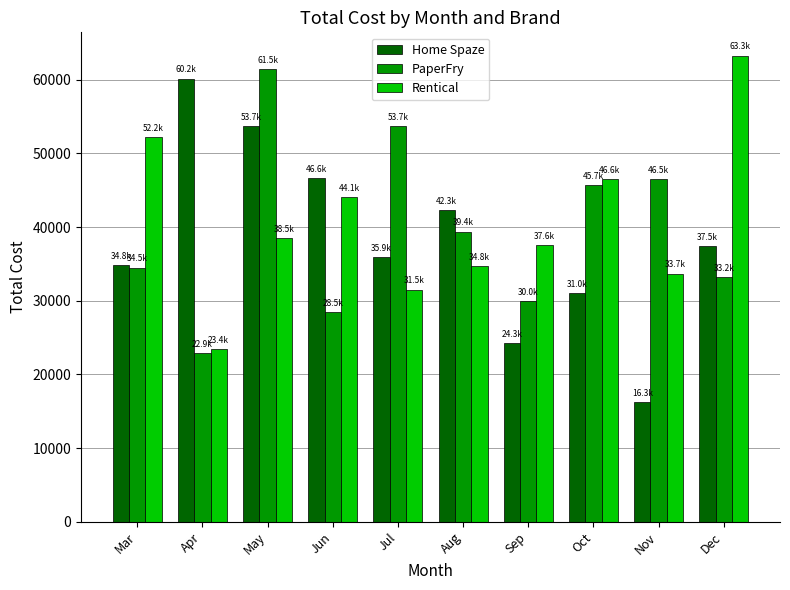

Which category has the highest value in the Rentical series?

Dec